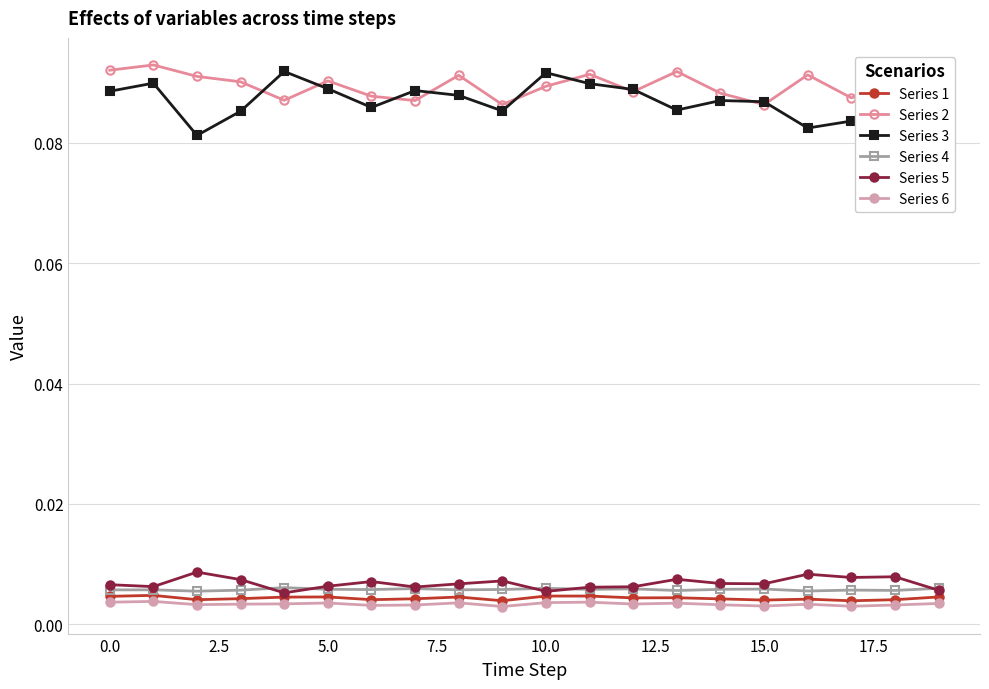

Which series has the largest range (max minus min)?

Series 3